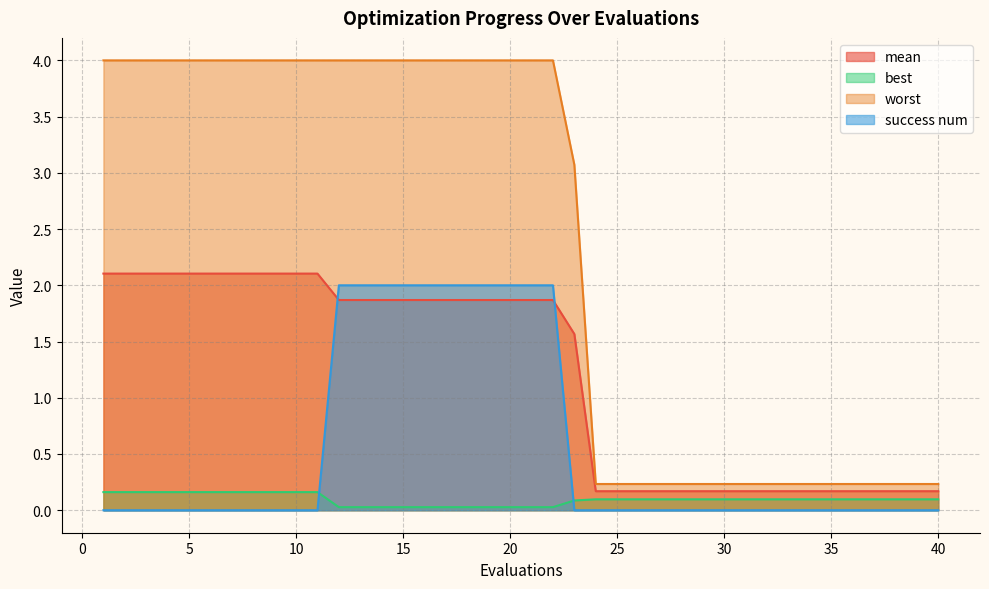

True or false: best and worst cross at least once.

False